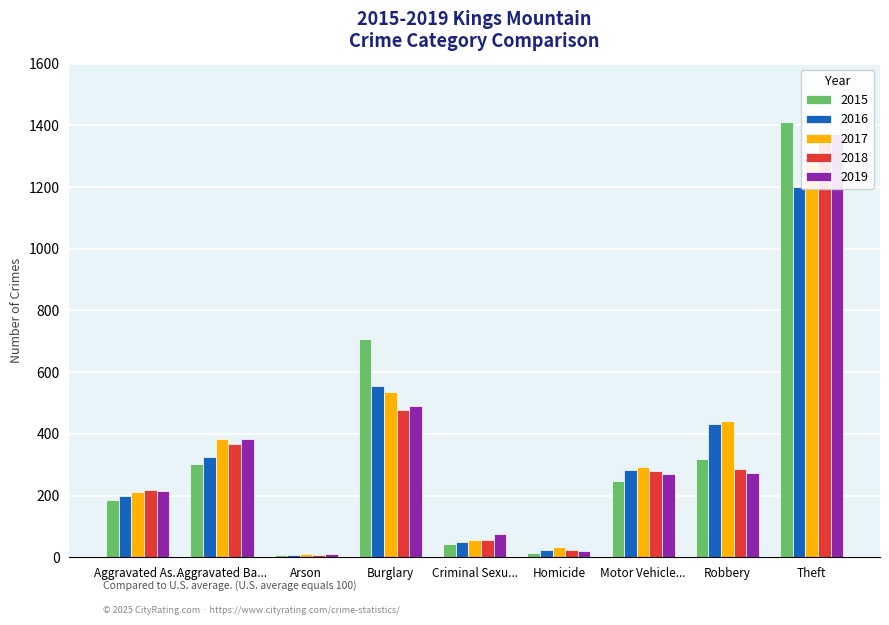

Are the bars grouped side by side (vs. stacked)?

Yes